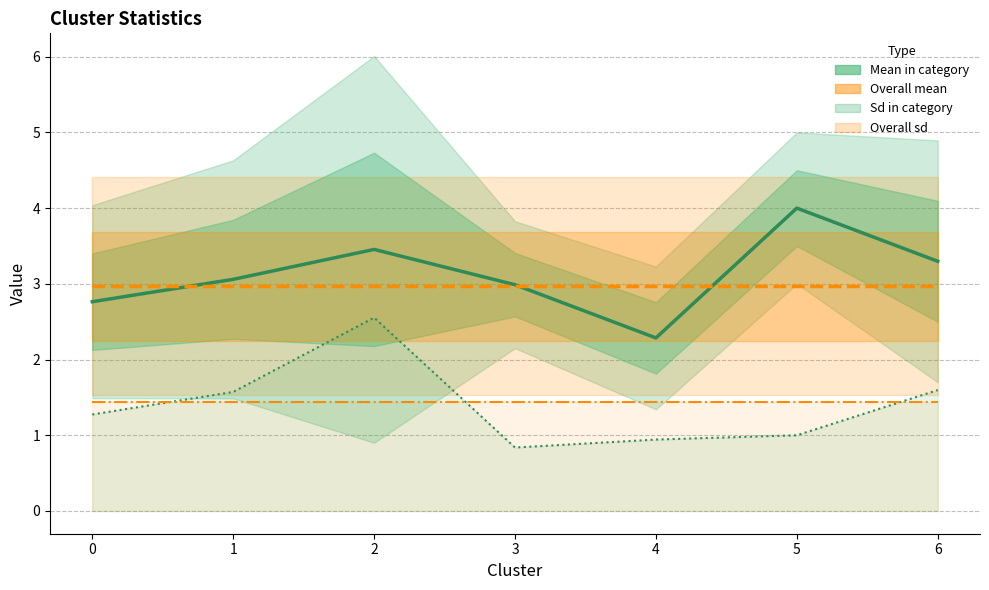

Rank the series by their maximum value, from lowest to highest.

Overall sd, Sd in category, Overall mean, Mean in category